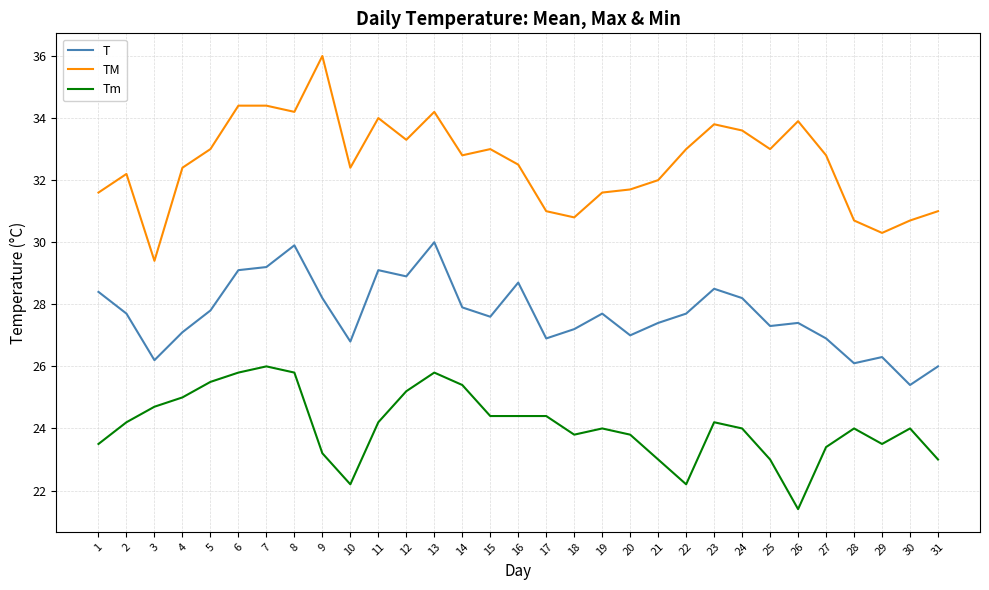

At which label does TM first exceed 32?

2